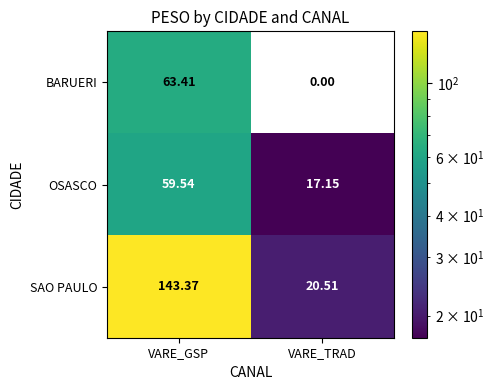

Which category has the lowest value across all series?

VARE_TRAD